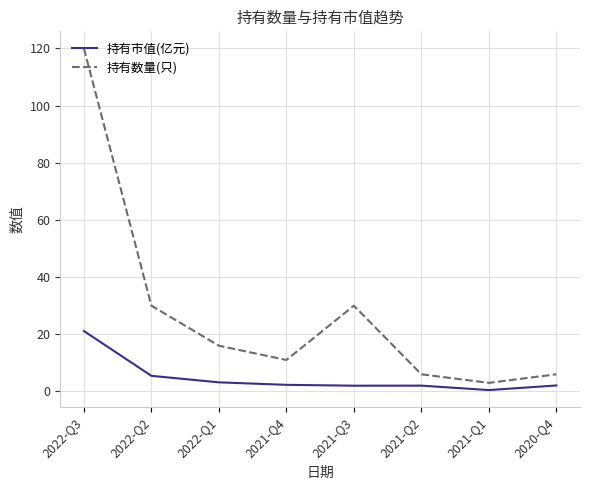

What is the difference between the maximum and minimum values in the 持有数量(只) series?

117.0